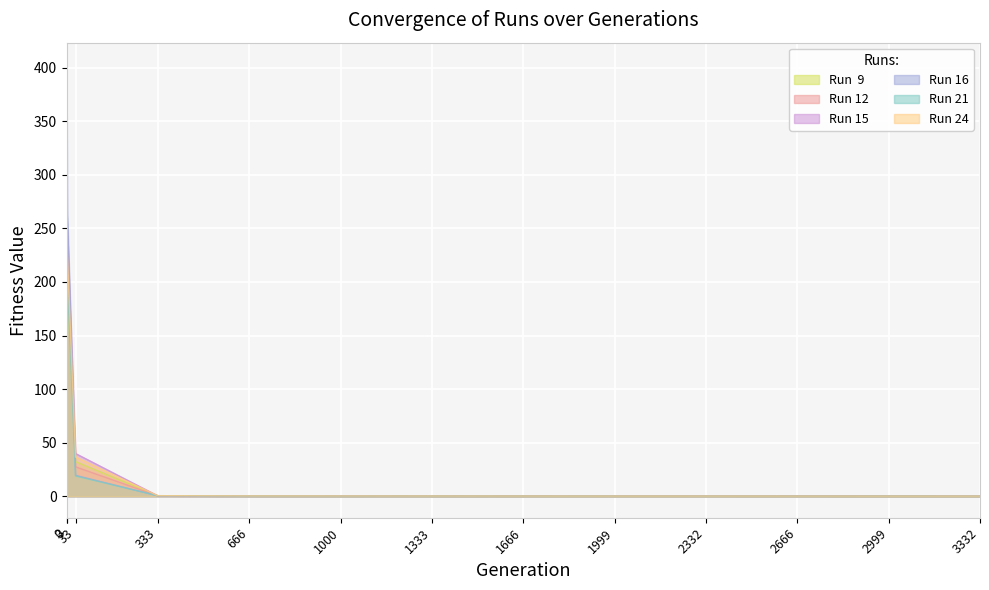

At how many categories does at least one series exceed 191?

2